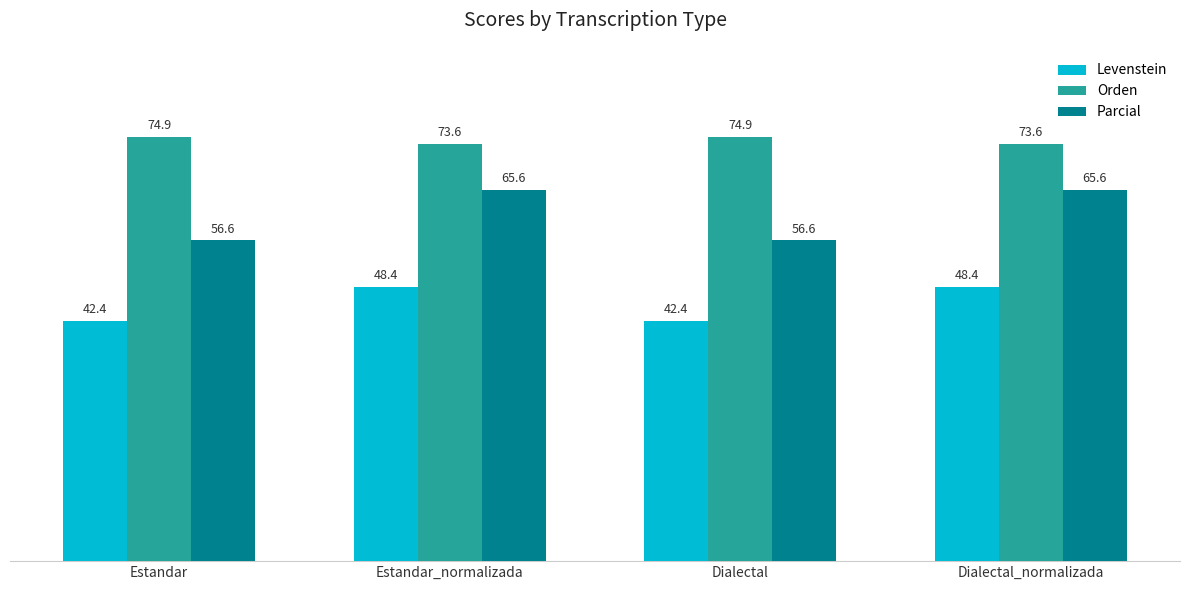

What is the difference between the highest and lowest values at Dialectal_normalizada?

25.2